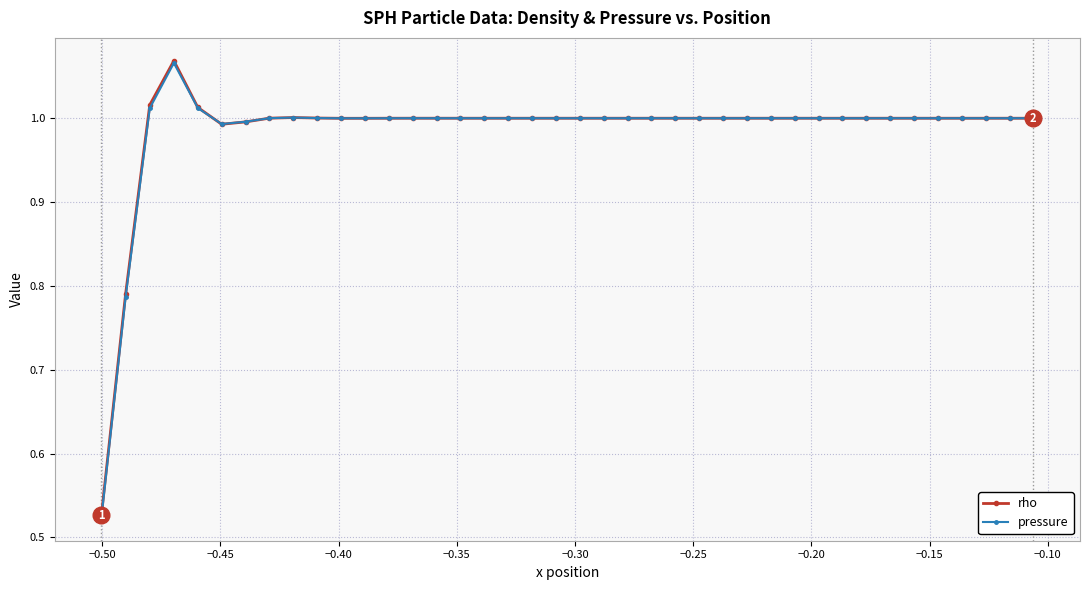

At how many categories does at least one series exceed 0?

40